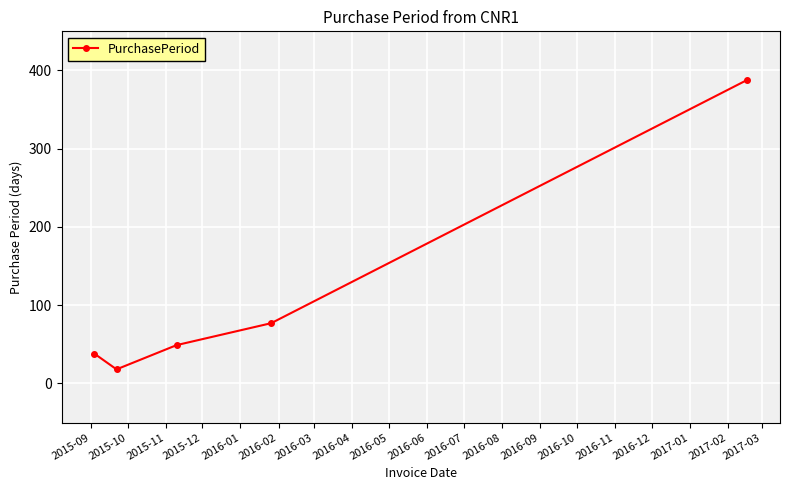

What is the sum of all values?

570